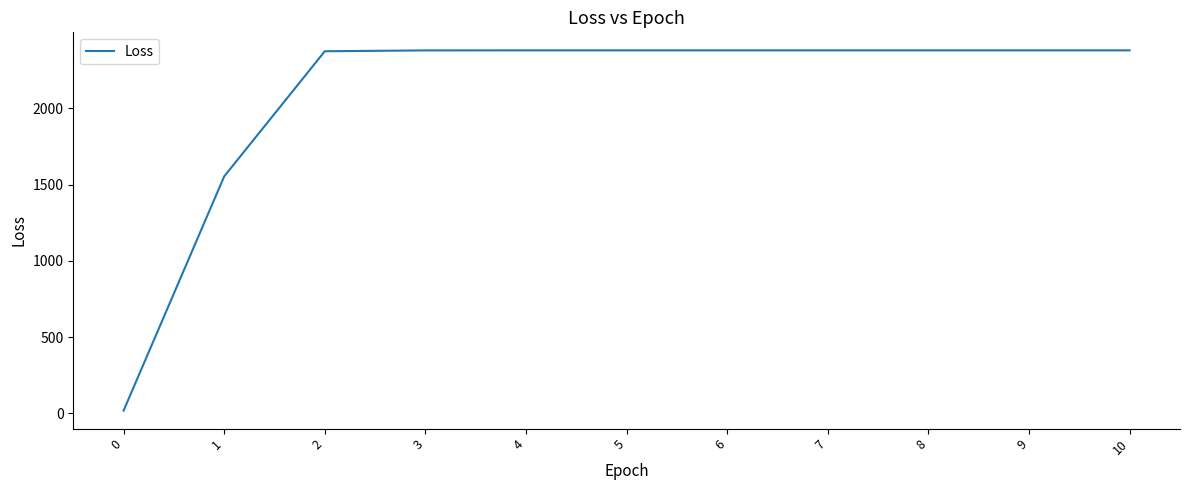

What is the change in value from 2 to 7?

+5.9